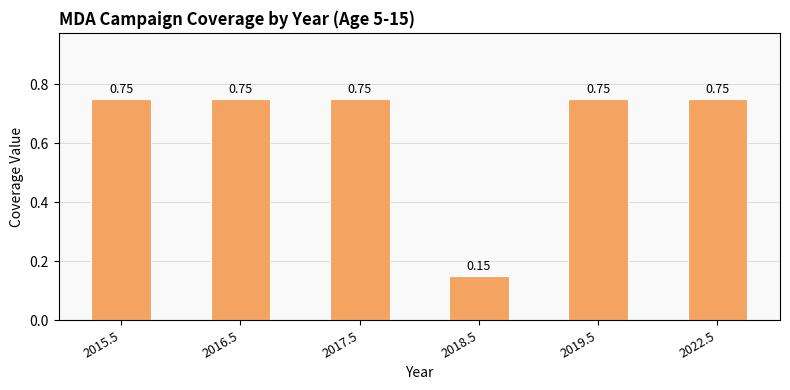

What is the sum of the values at 2022.5 and 2018.5?

0.9